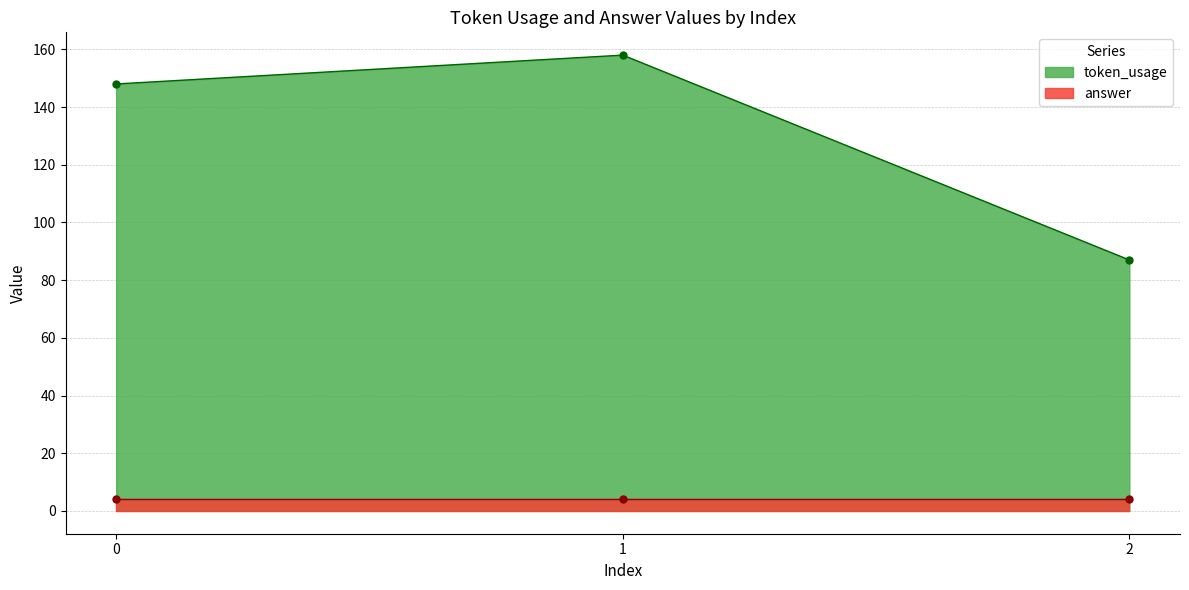

What is the value of the 3rd point from the left?

87